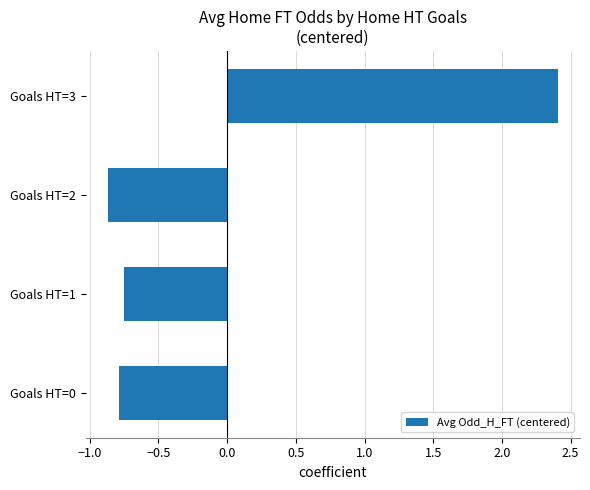

The value at Goals HT=2 is -0.5. True or false?

False